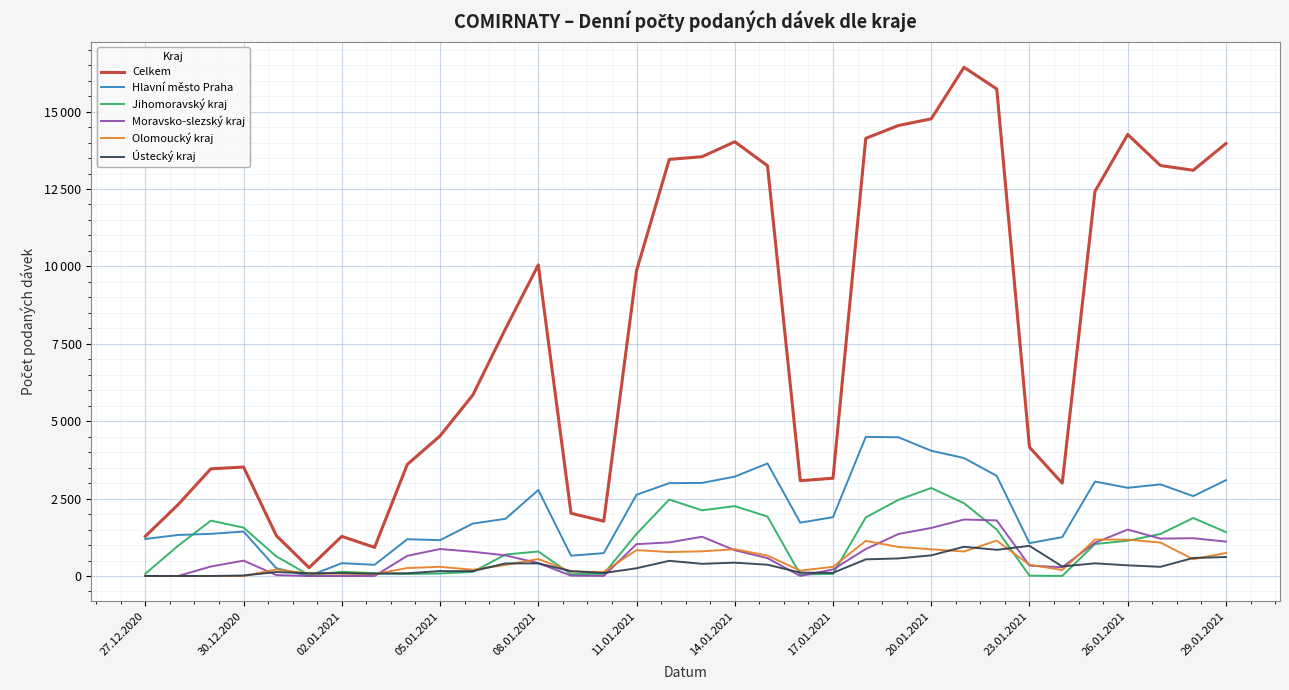

Does the chart have visible grid lines?

Yes